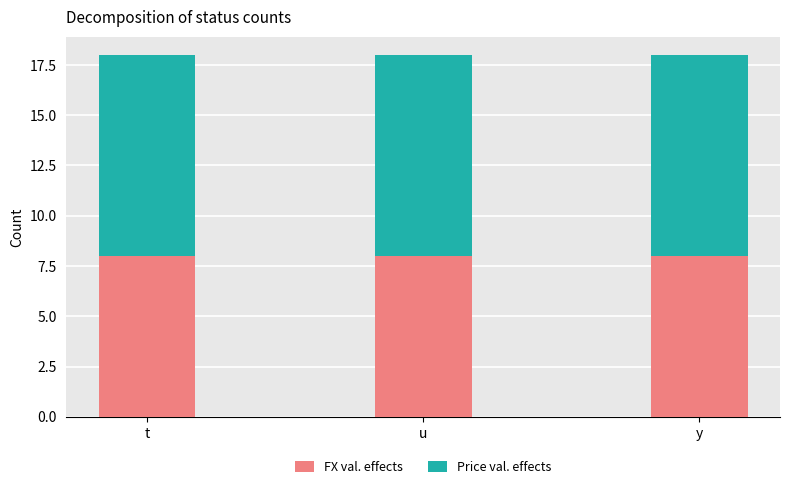

What are all the series names shown in the legend?

FX val. effects, Price val. effects